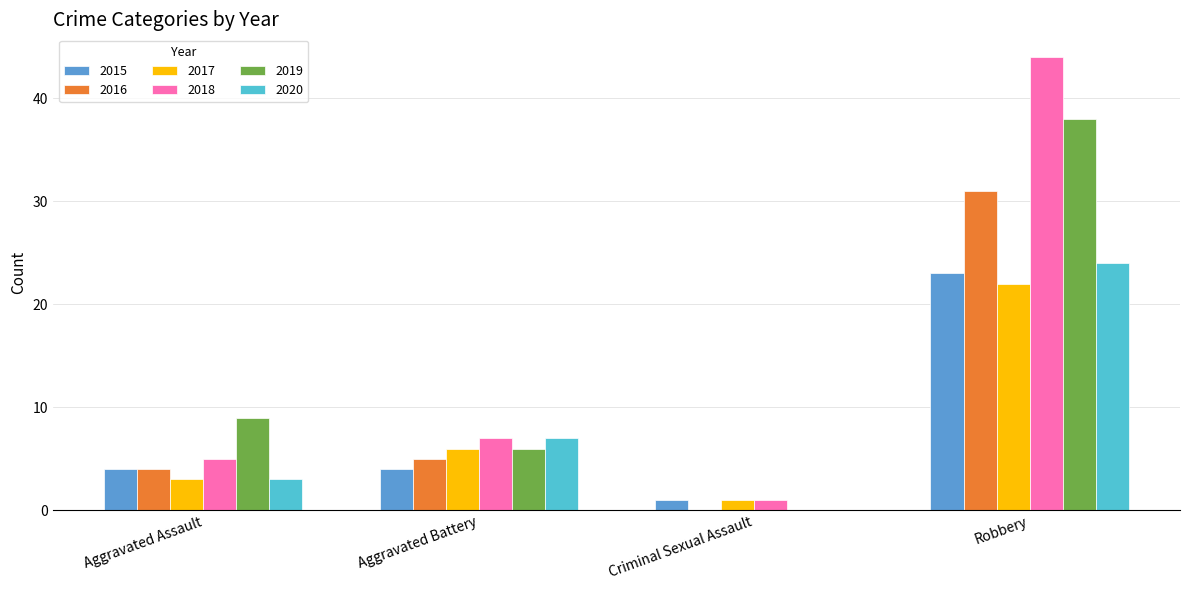

What is the total value across all series at Criminal Sexual Assault?

3